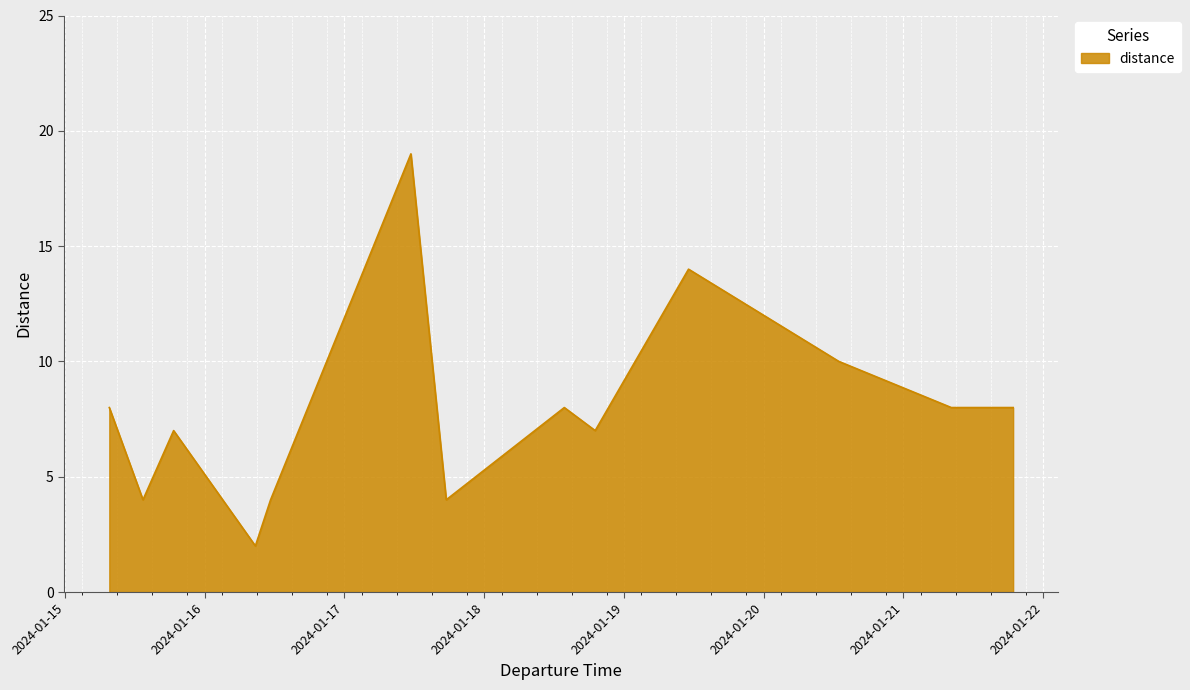

Reading left to right, extract all data points from this chart.

8	4	7	2	4	19	4	8	7	14	10	8	8